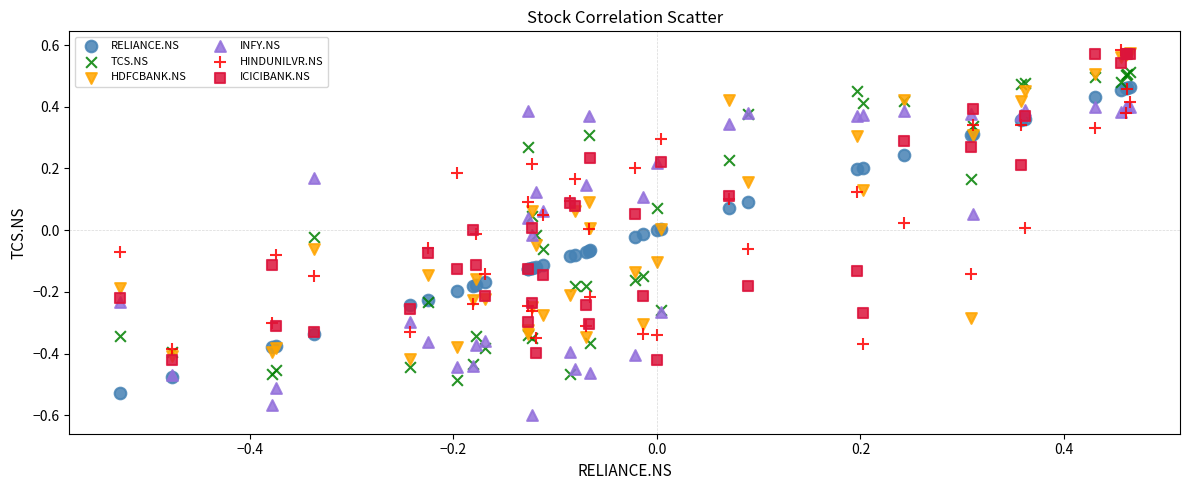

Which series contains the highest Y value?

HINDUNILVR.NS